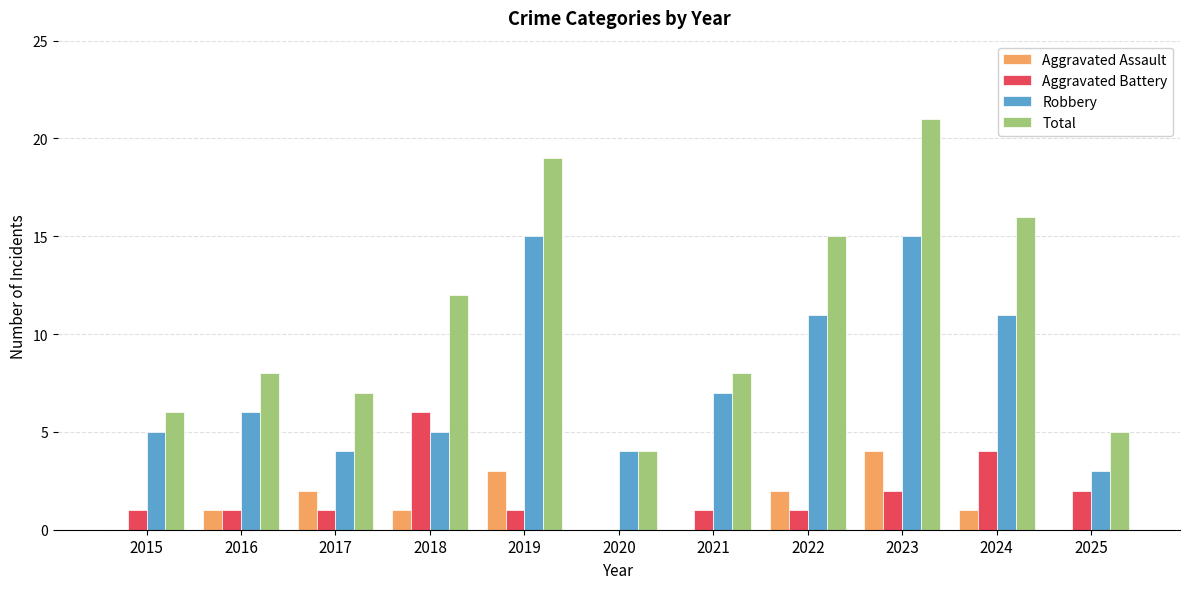

Which series has the largest total across all categories?

Total